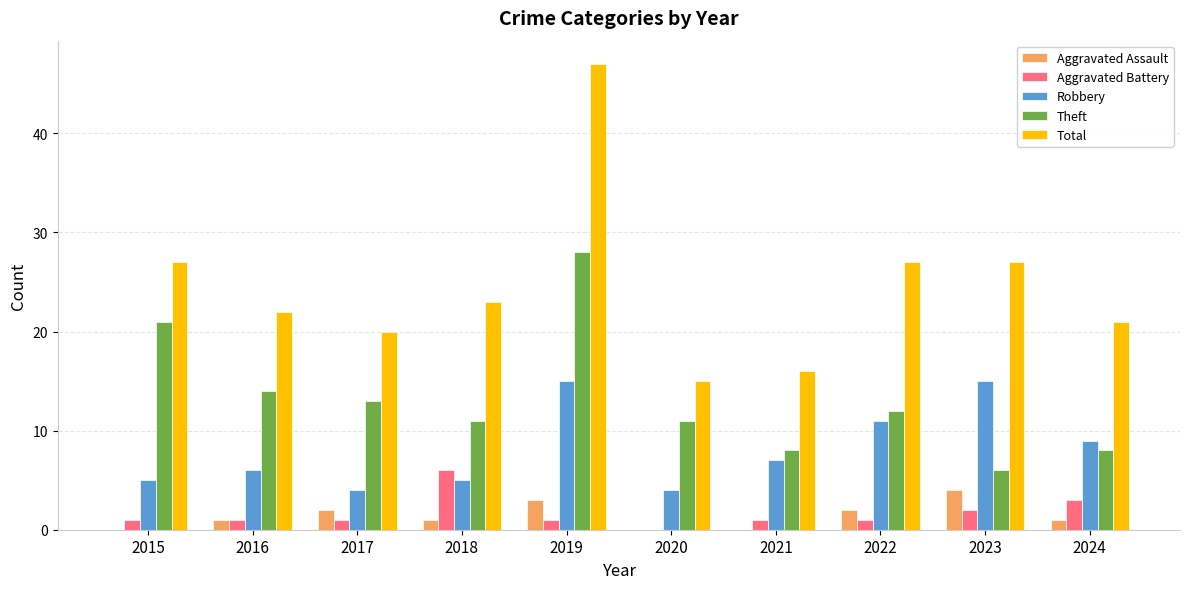

Which series has the largest total across all categories?

Total